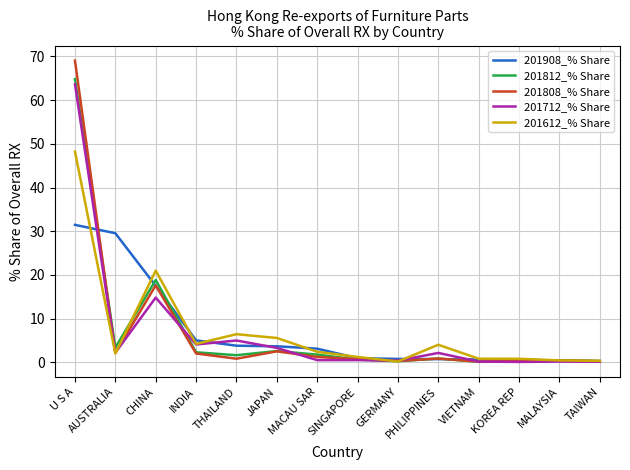

What is the greatest value displayed?

69.1